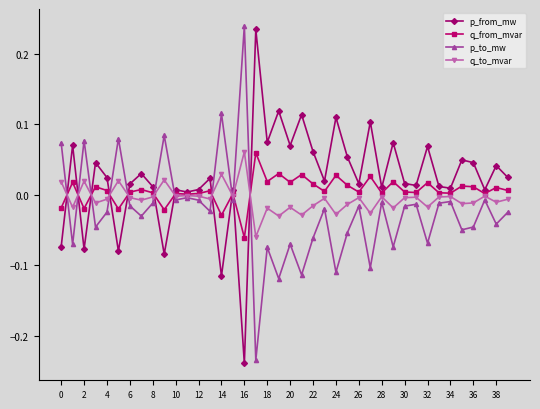

True or false: p_from_mw has more than 0 interior local peaks.

True